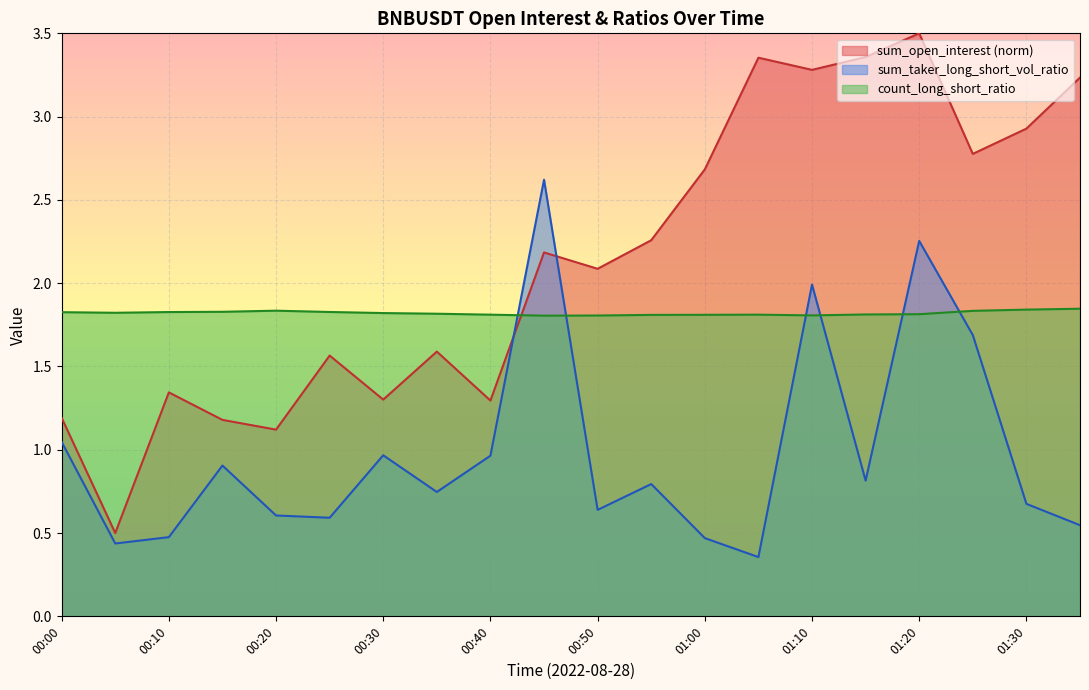

What is the sum of all count_long_short_ratio values?

36.4